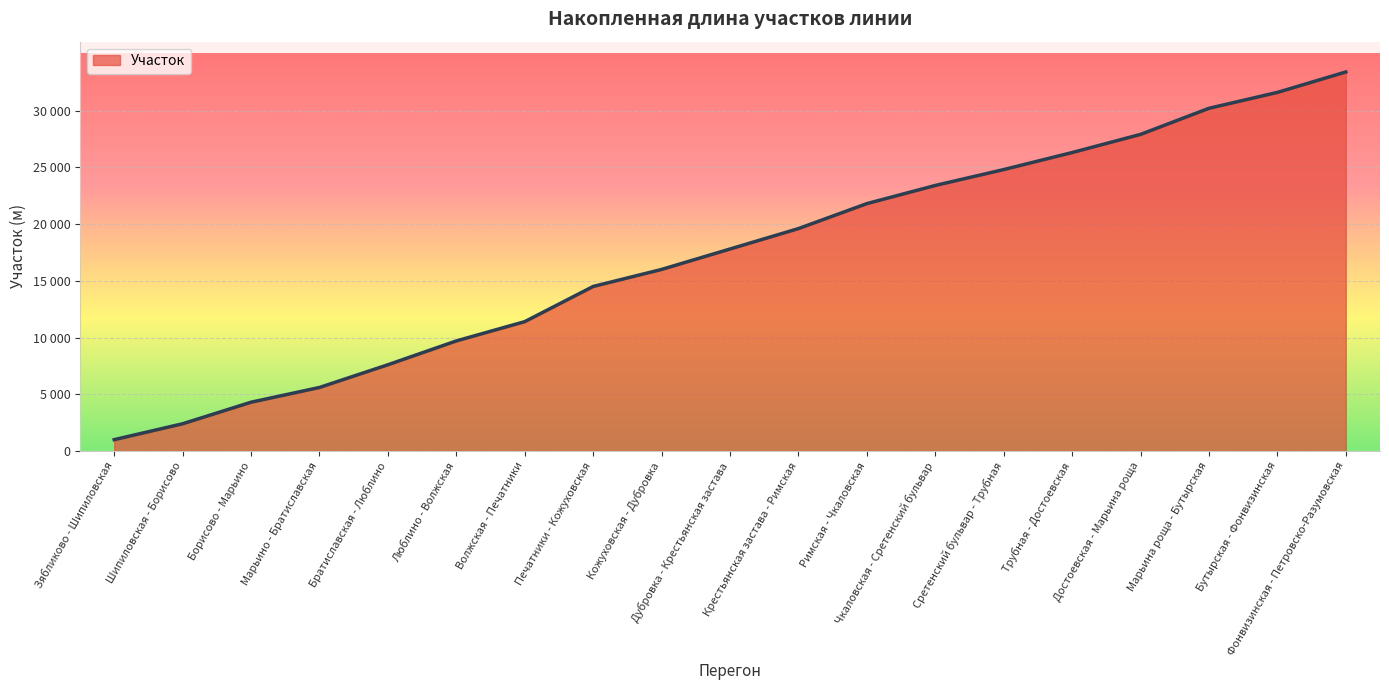

The value at Фонвизинская - Петровско-Разумовская is 50949. True or false?

False